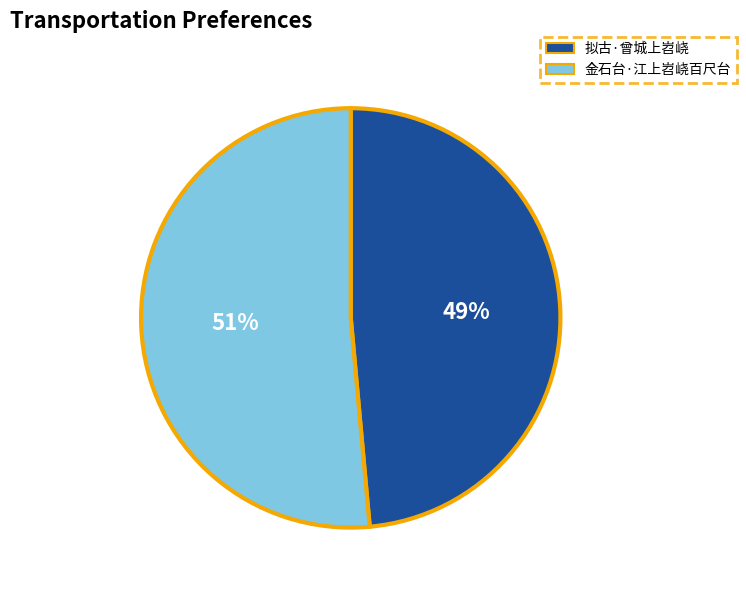

Between 拟古·曾城上岧峣 and 金石台·江上岧峣百尺台, which is larger?

金石台·江上岧峣百尺台